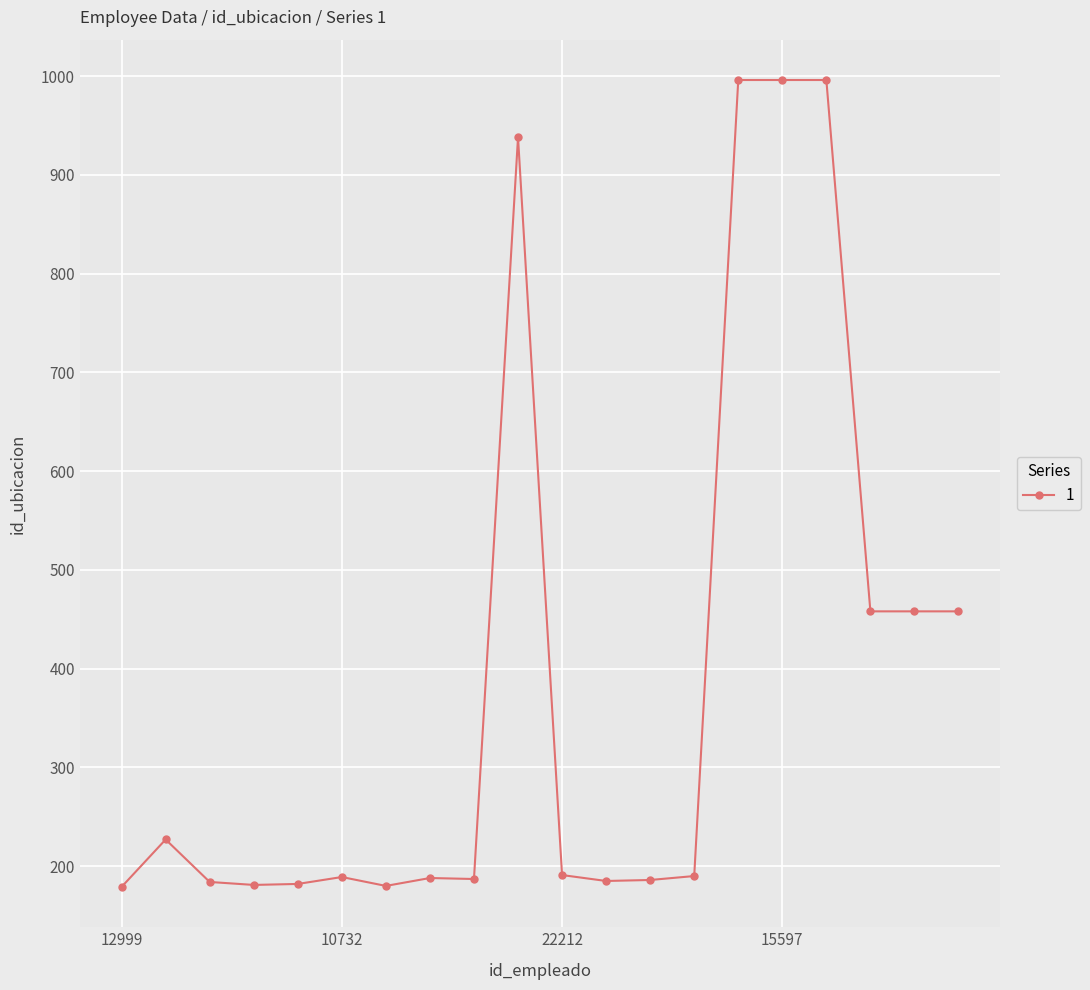

What is the value of the 8th point from the left?

188